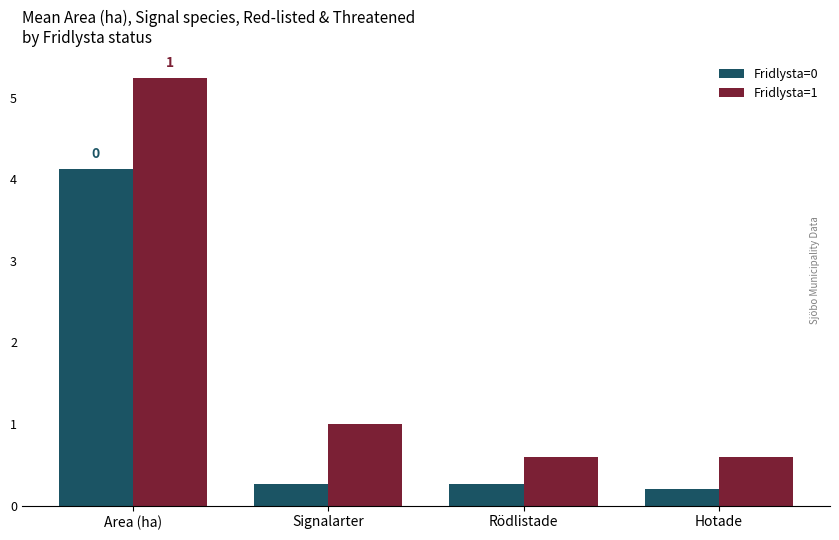

Read the Fridlysta=0 value at Hotade.

0.2